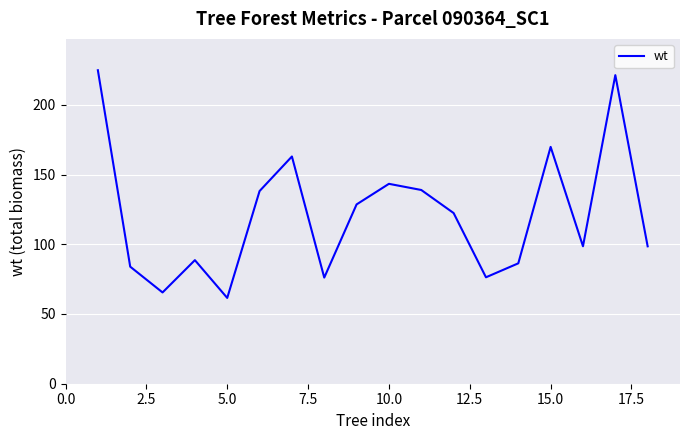

What is the minimum value shown in the chart?

61.5